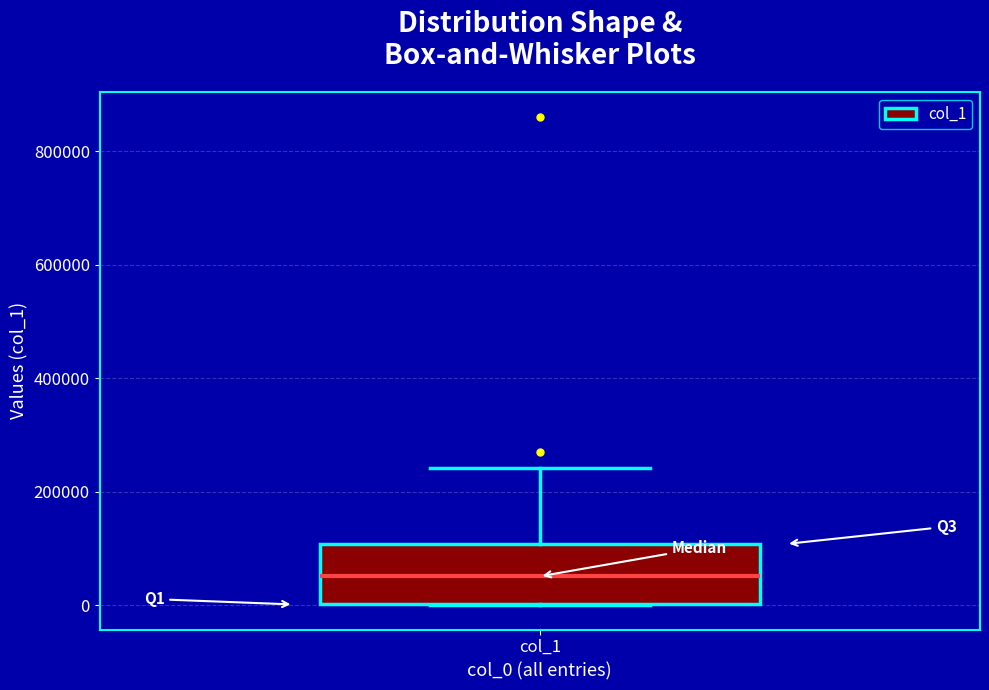

Where does the median line of the box for col_1 sit on the y-axis? The values are not printed on the chart, so give them approximately, as read against the axis.

60000